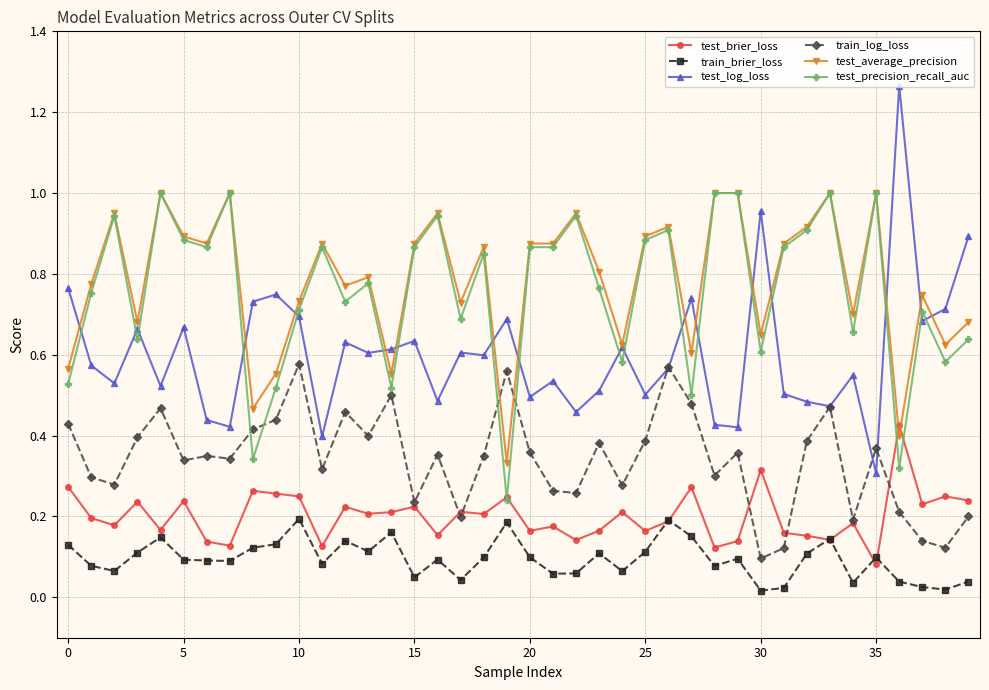

True or false: train_log_loss and train_brier_loss intersect in this chart.

False